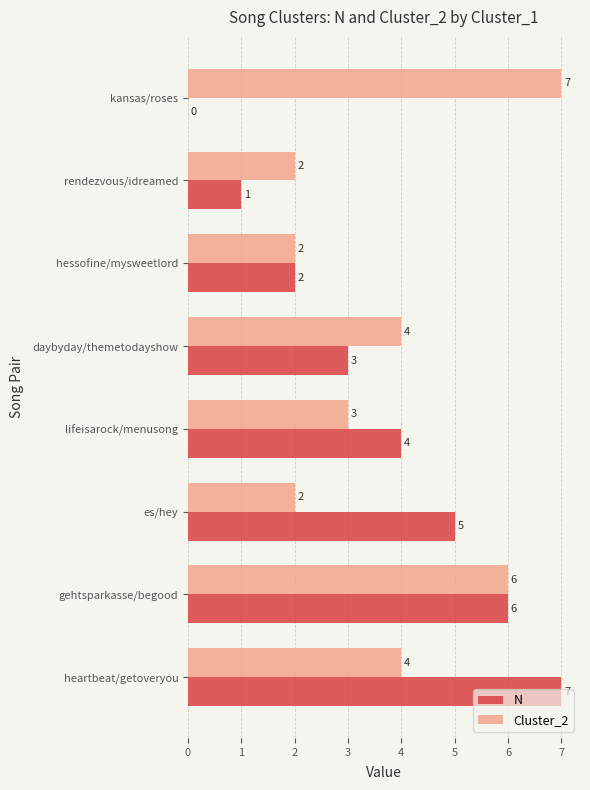

The Cluster_2 series shows 1 at es/hey. True or false?

False